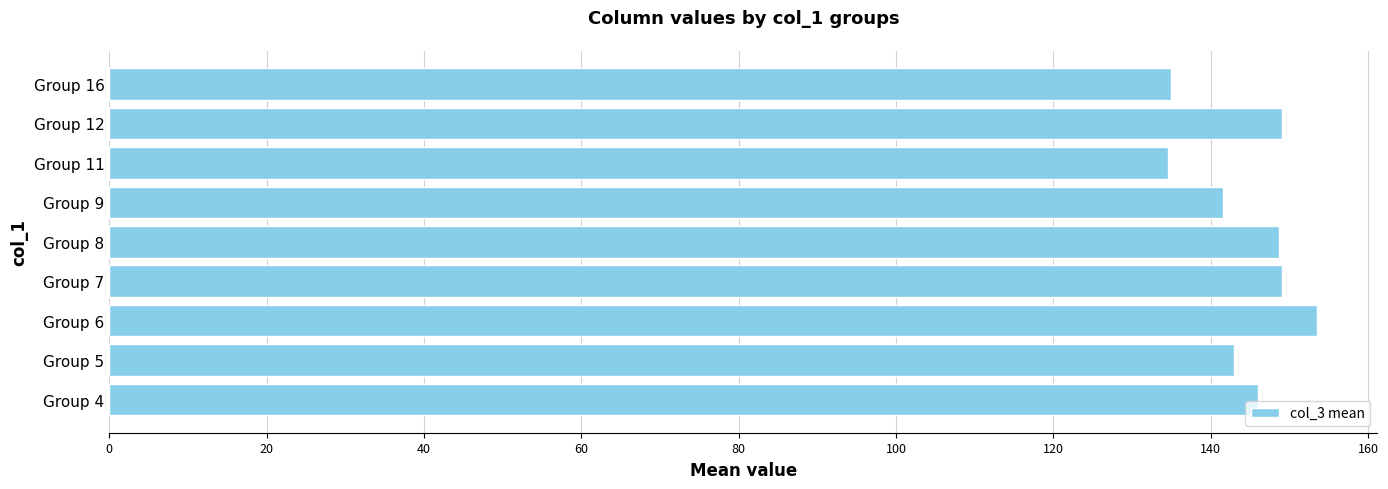

The chart shows a value of 146.0 at Group 4. True or false?

True